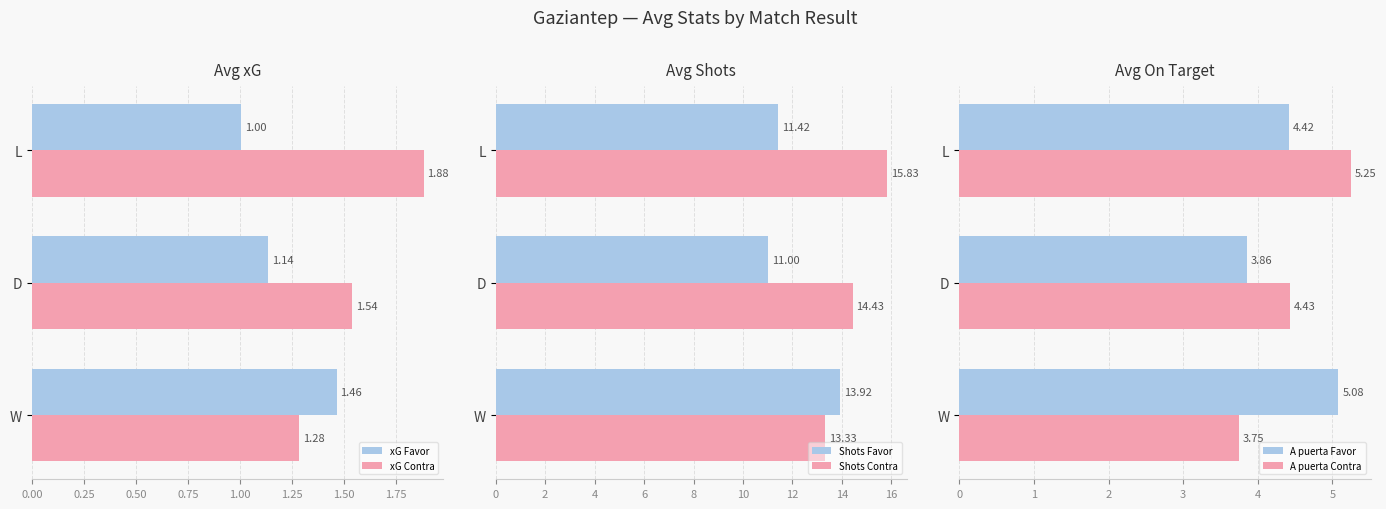

What is the maximum value for Shots Favor?

13.9